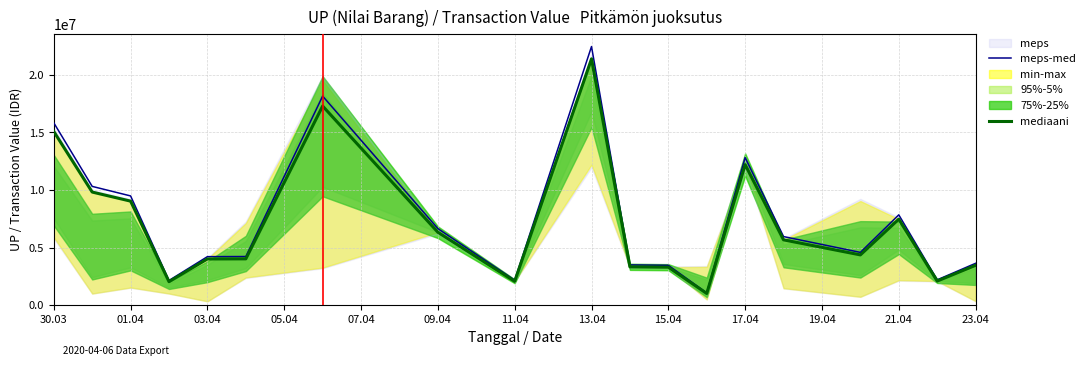

The value of mediaani at 17.04 is 4513219. True or false?

False